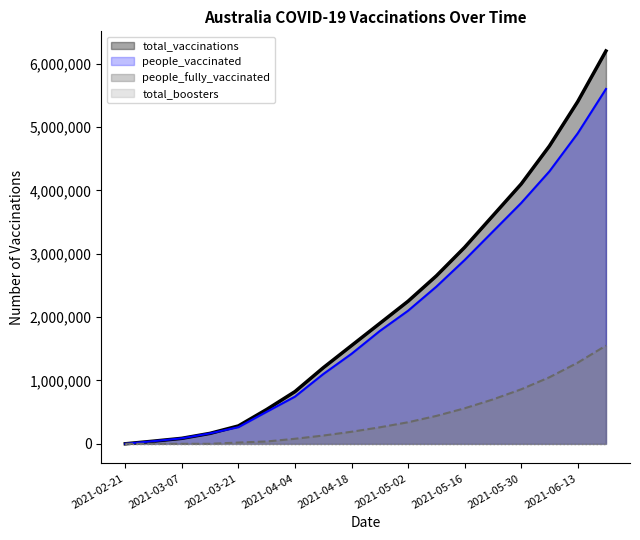

True or false: total_vaccinations (line) and total_boosters (line) intersect in this chart.

False